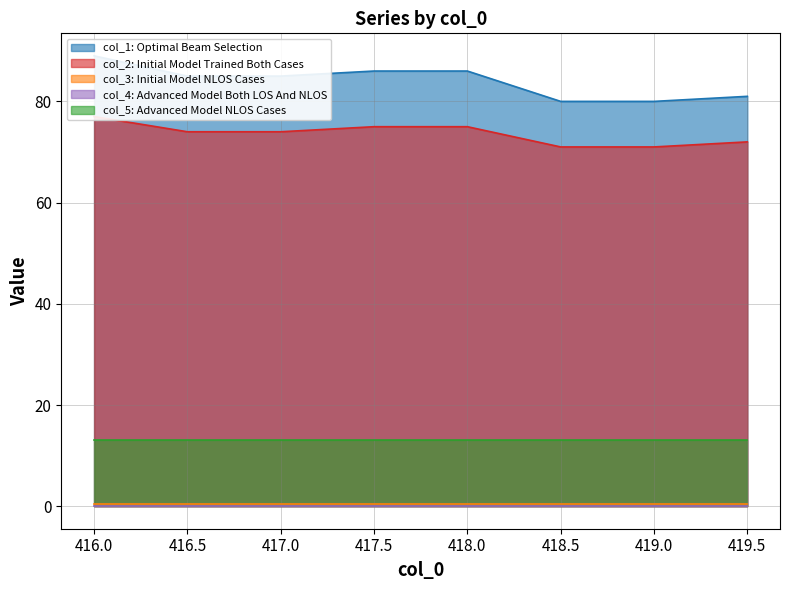

True or false: col_4 and col_3 cross at least once.

False